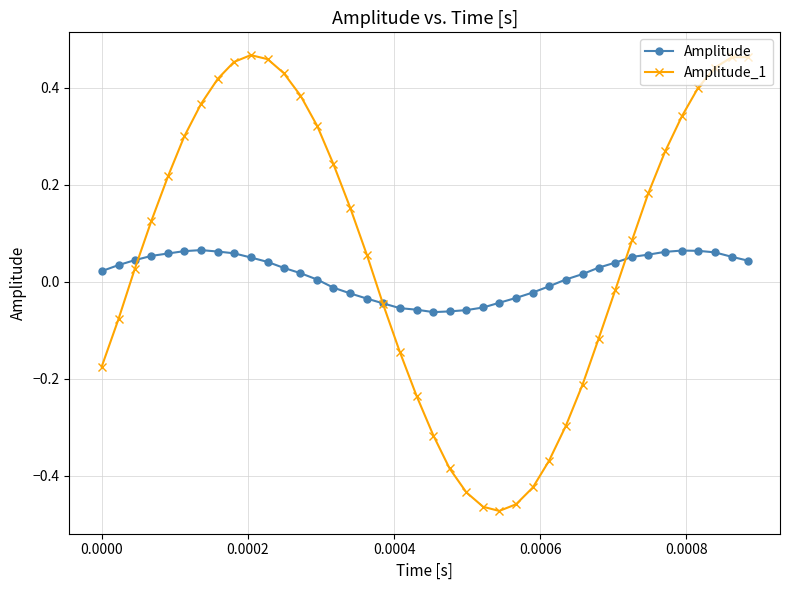

True or false: Amplitude_1 and Amplitude cross at least once.

True